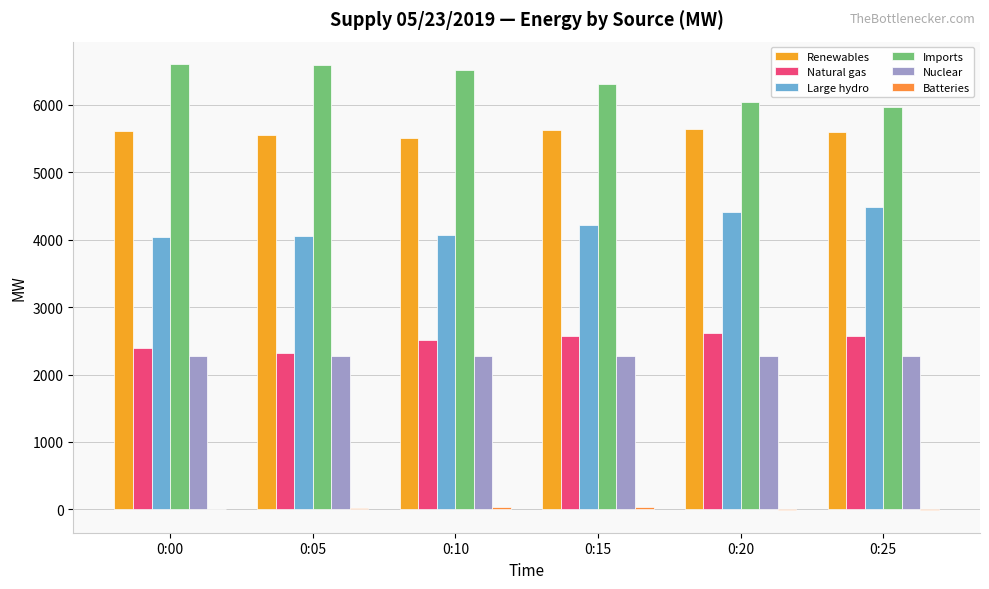

The Natural gas series shows 3598 at 0:10. True or false?

False